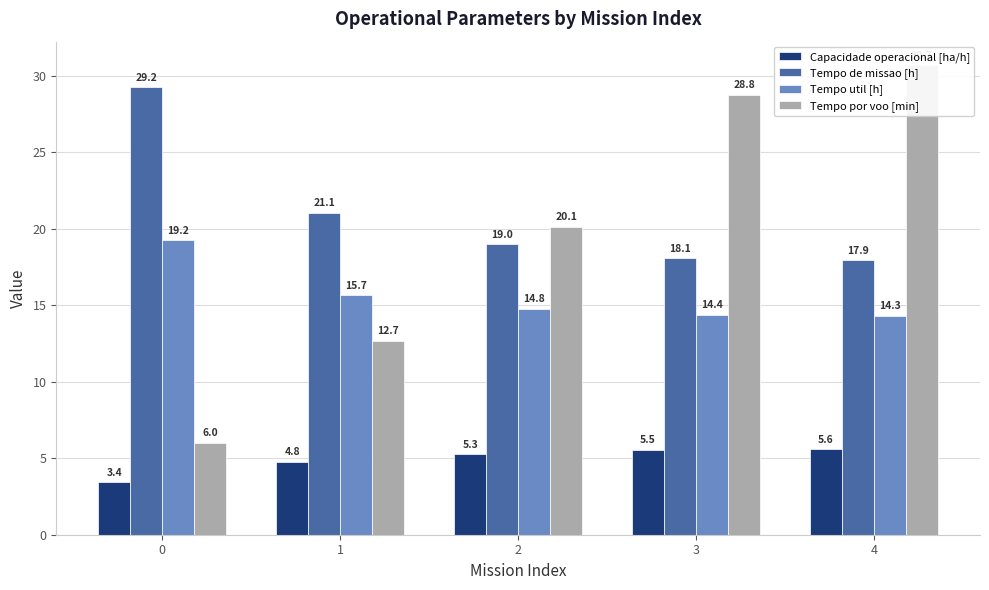

Reading left to right, extract all data points from this chart.

Capacidade operacional [ha/h]: 0=3.4	1=4.8	2=5.3	3=5.5	4=5.6
Tempo de missao [h]: 0=29.2	1=21.1	2=19.0	3=18.1	4=17.9
Tempo util [h]: 0=19.2	1=15.7	2=14.8	3=14.4	4=14.3
Tempo por voo [min]: 0=6.0	1=12.7	2=20.1	3=28.8	4=30.7